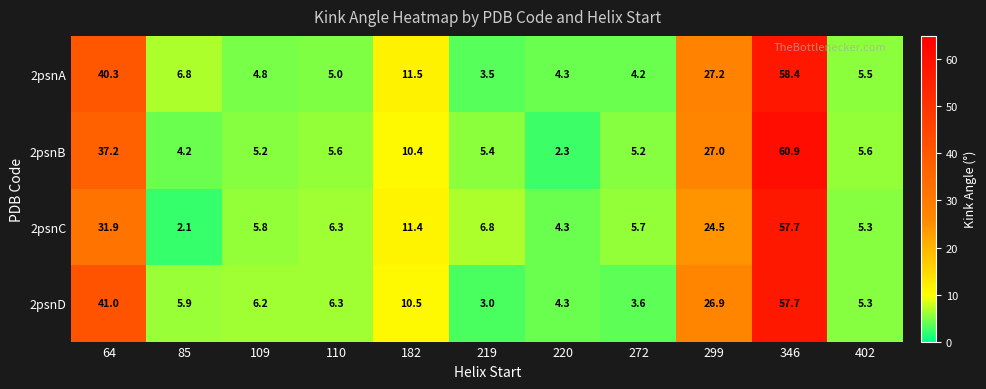

Where is 2psnA nearest to the value 30?

299